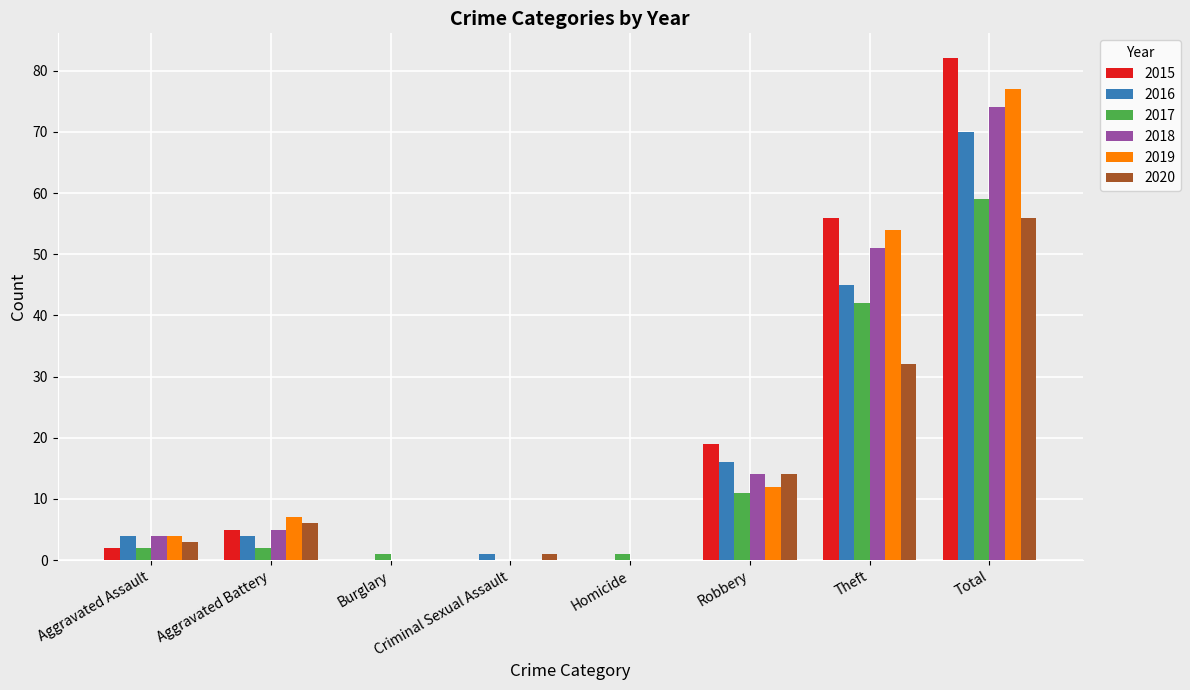

What is the maximum value shown in the chart?

82